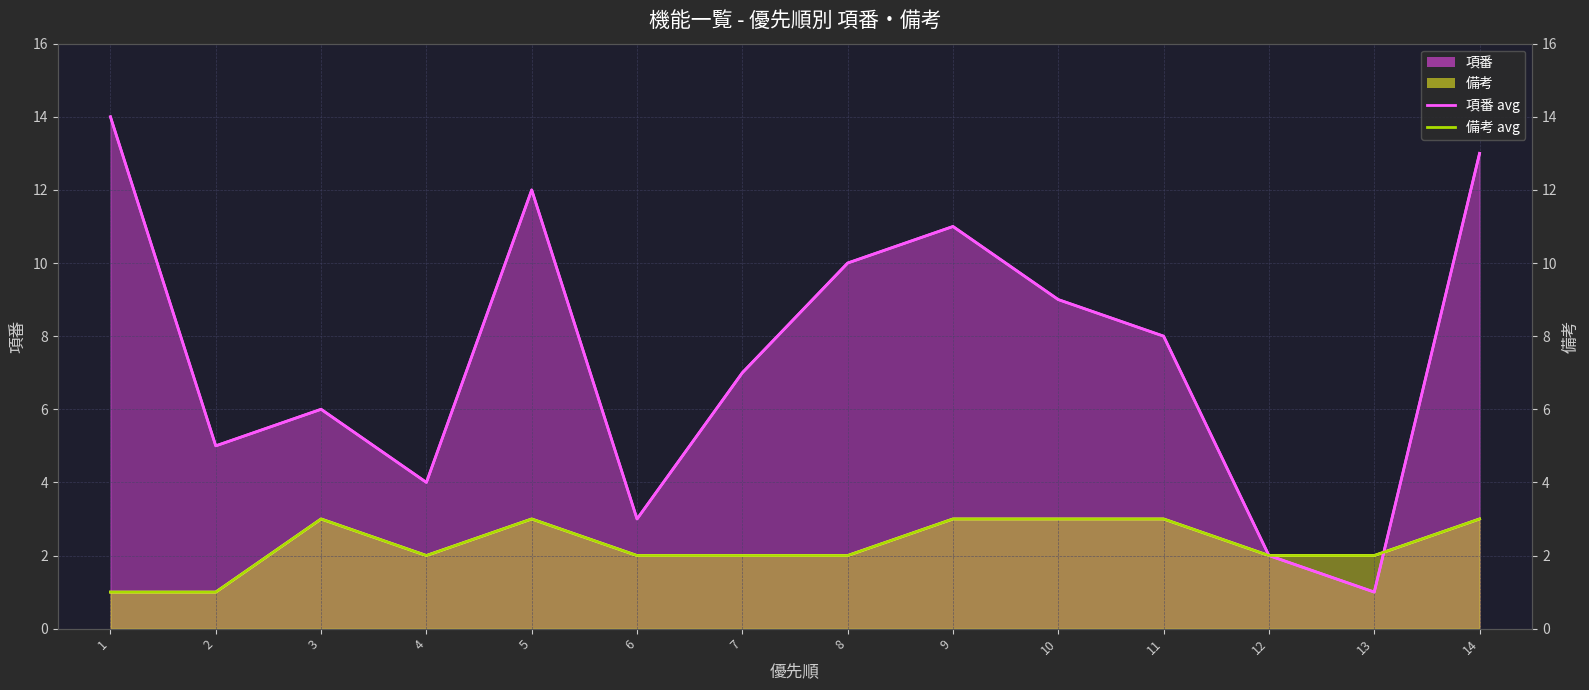

At which category does 備考 (line) reach its first local valley?

4